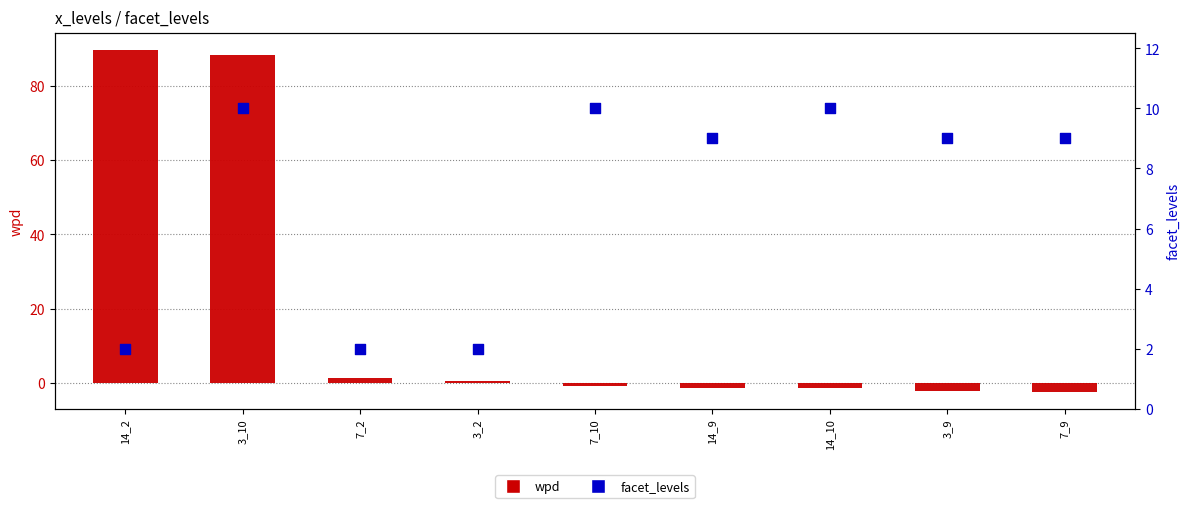

What is the total value across all series at 14_2?

91.5